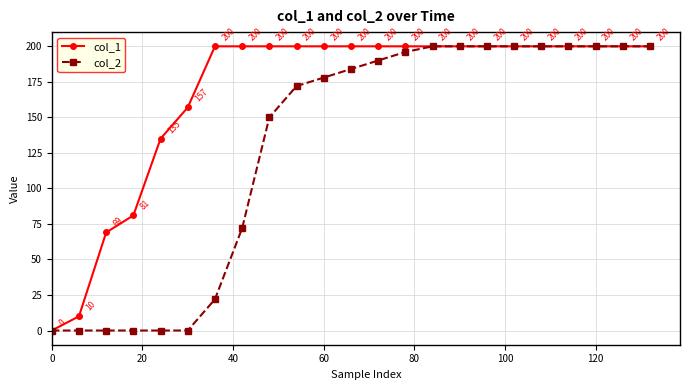

What is the difference between the maximum and second lowest values in the col_1 series?

190